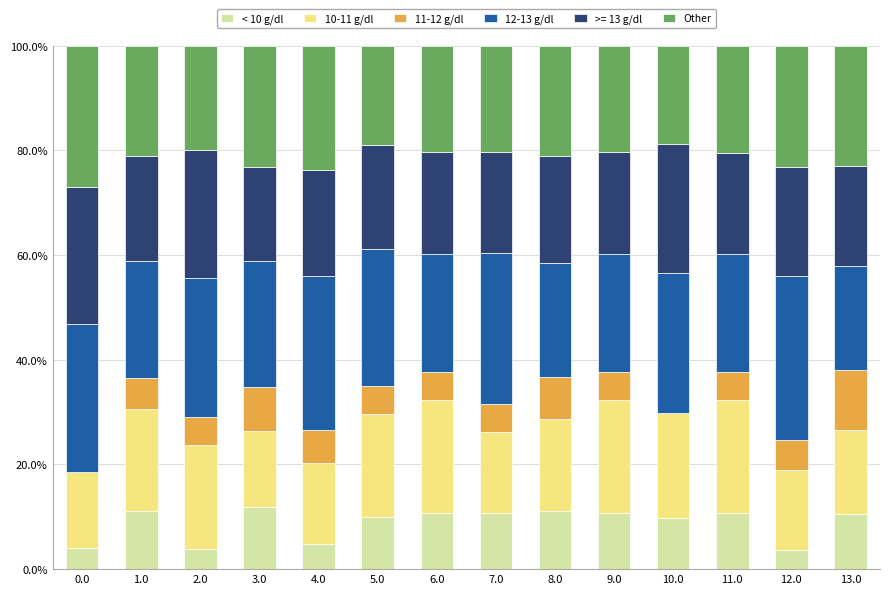

What is the total value across all series at 1.0?

100.0